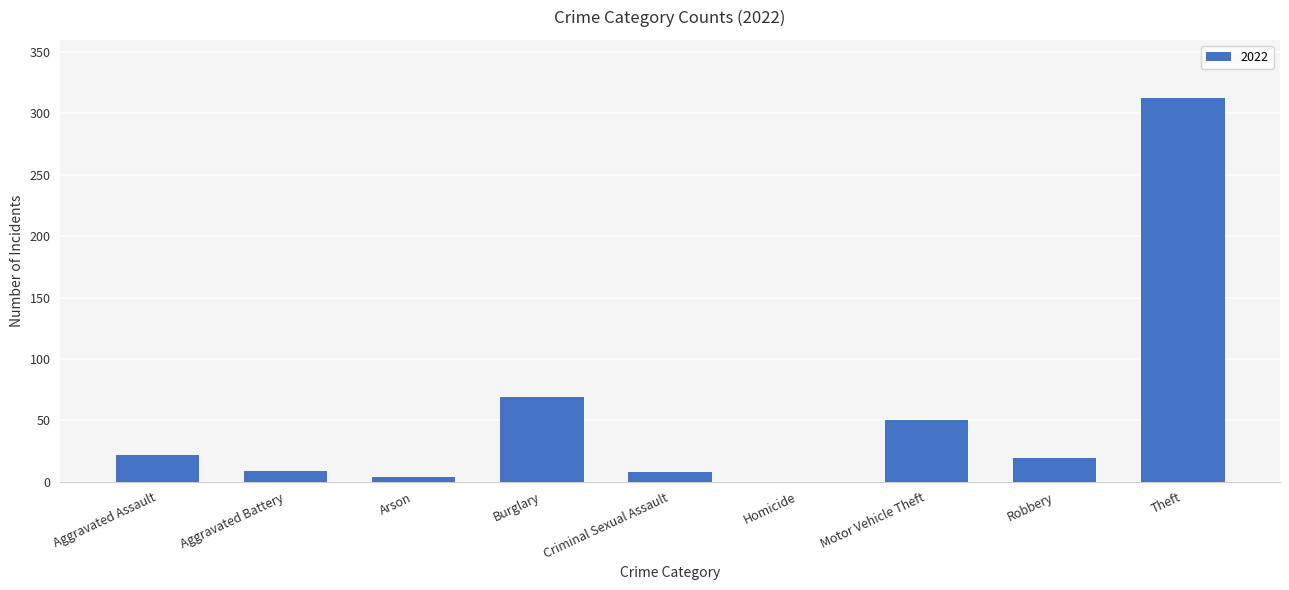

What is the sum of the values at Criminal Sexual Assault and Aggravated Assault?

30